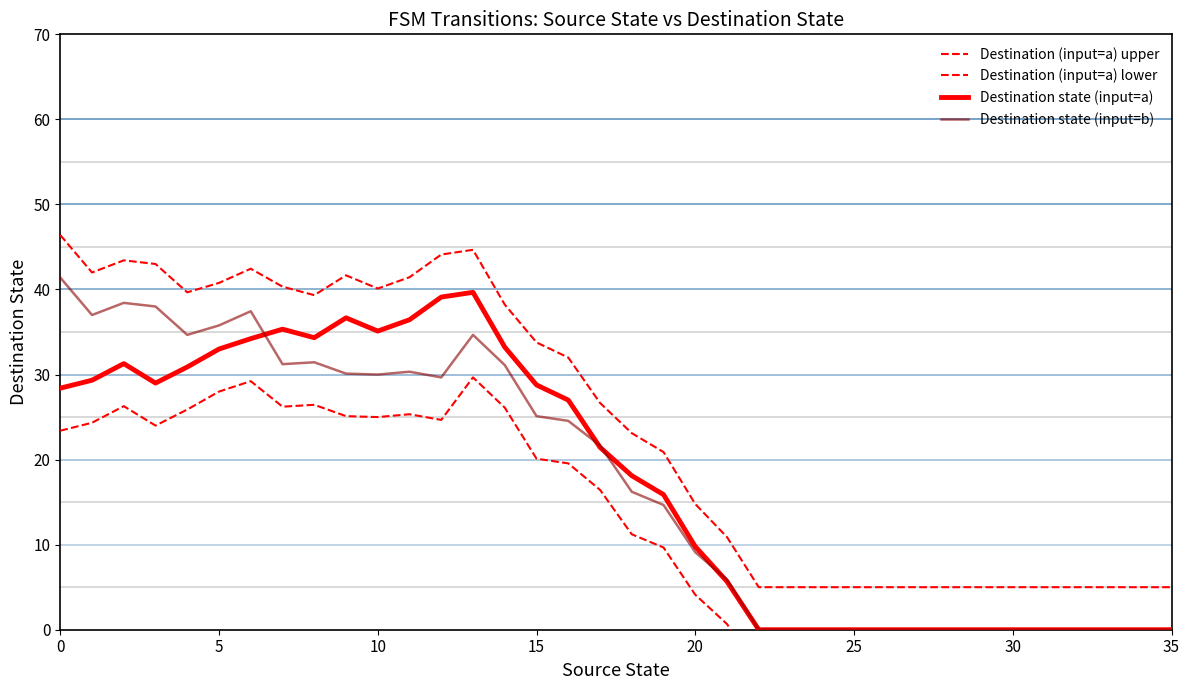

What is the difference between the highest and lowest values at 28?

10.0